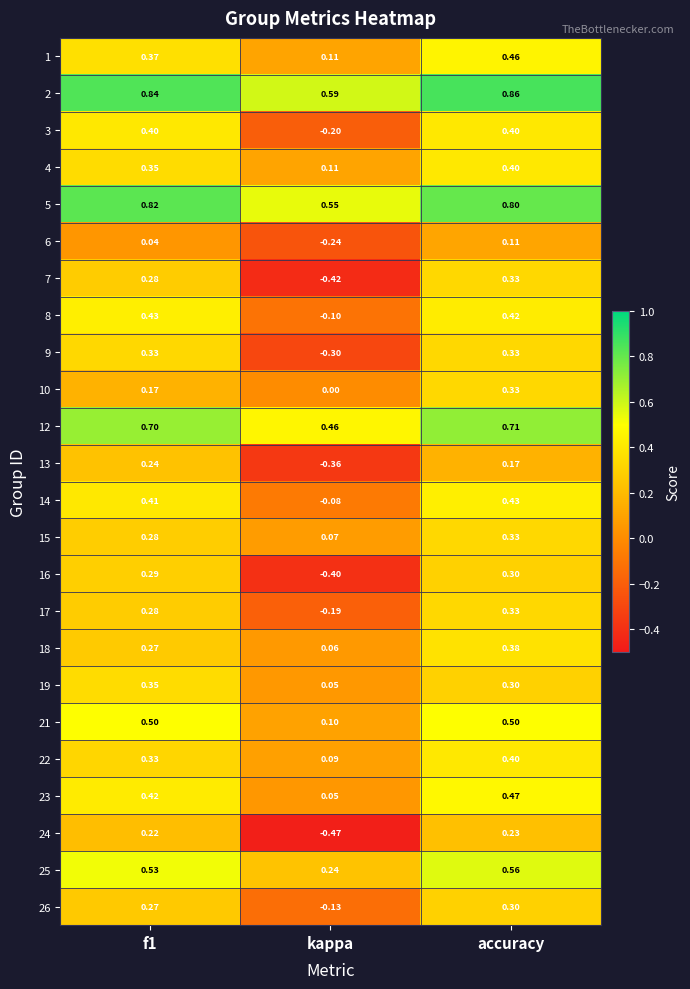

What is the total value across all series at f1?

9.1